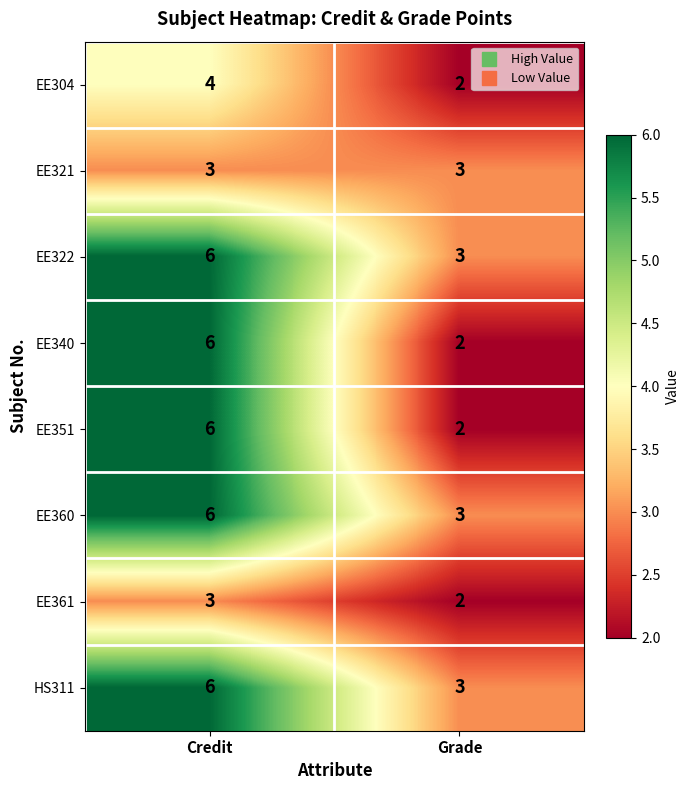

The value of EE351 at Grade is 3. True or false?

False